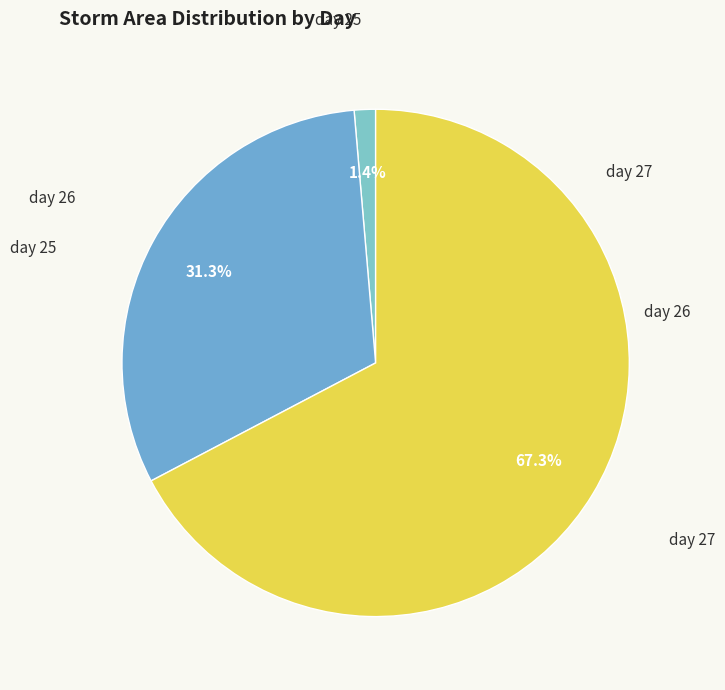

What percentage is NOT represented by day 26?

68.7%